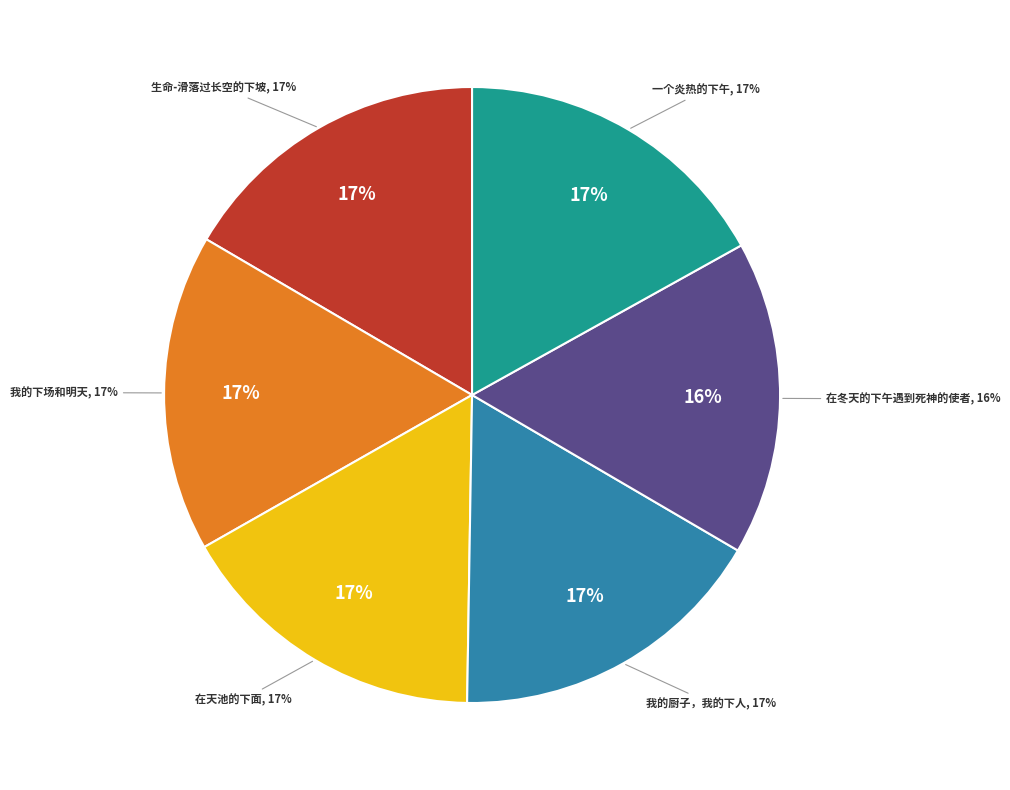

Approximately how many times larger is the value at 我的下场和明天 compared to 在冬天的下午遇到死神的使者?

1.0